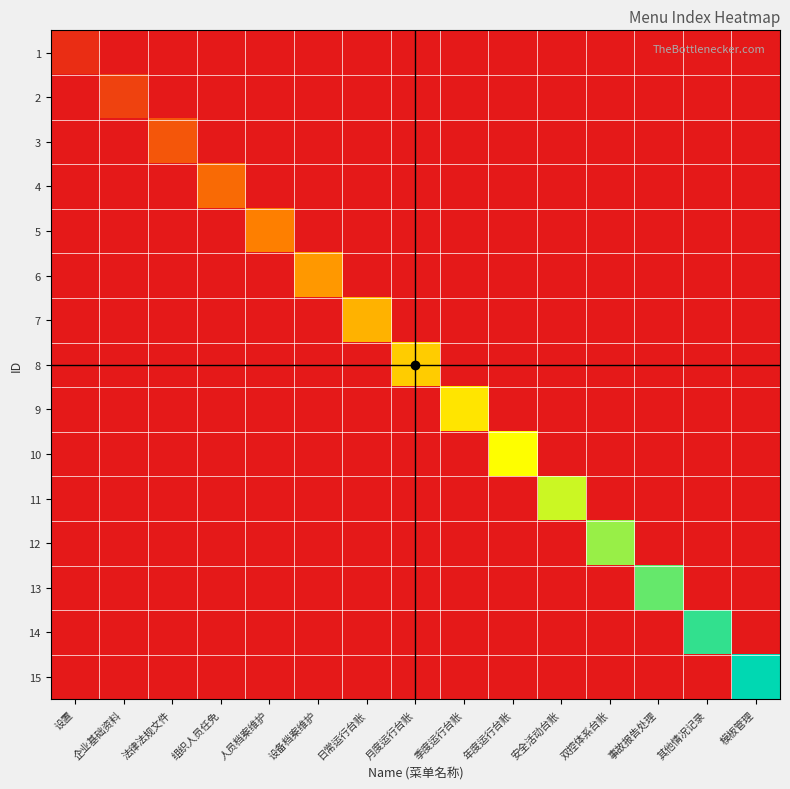

Which series has the widest spread of values?

15